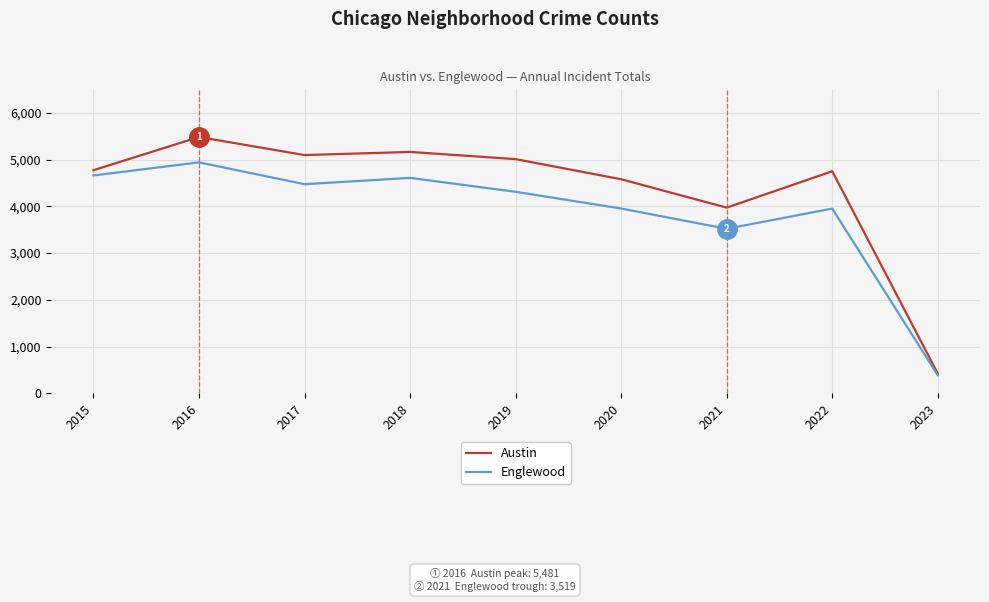

Where does the Englewood series first go above 4310?

2015